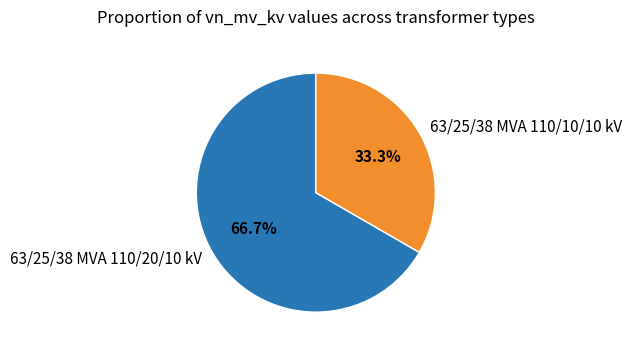

To the nearest percent, what is the difference between the largest and smallest slice percentages?

33%